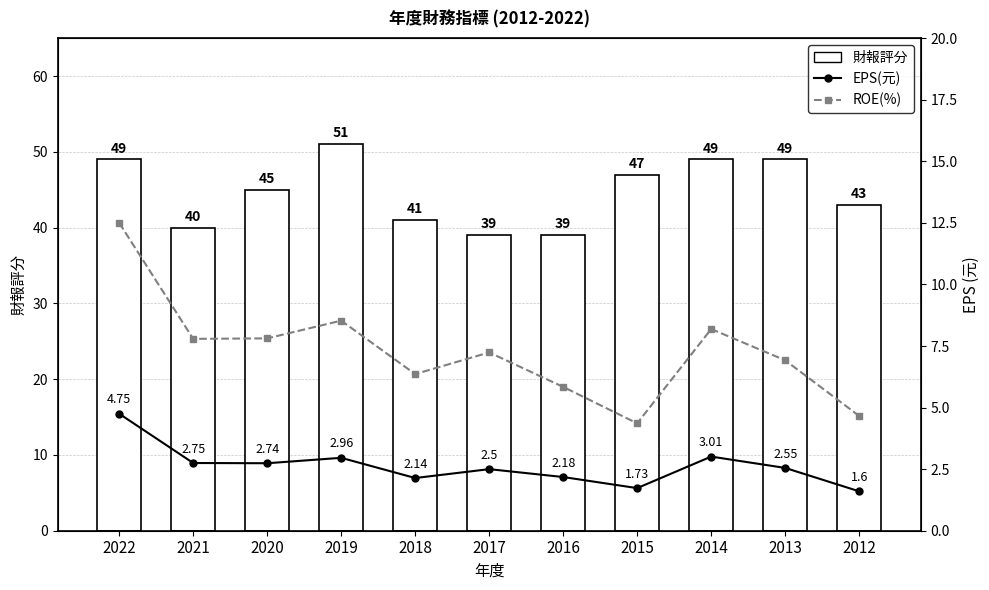

At which category is the sum across all series the highest?

2022